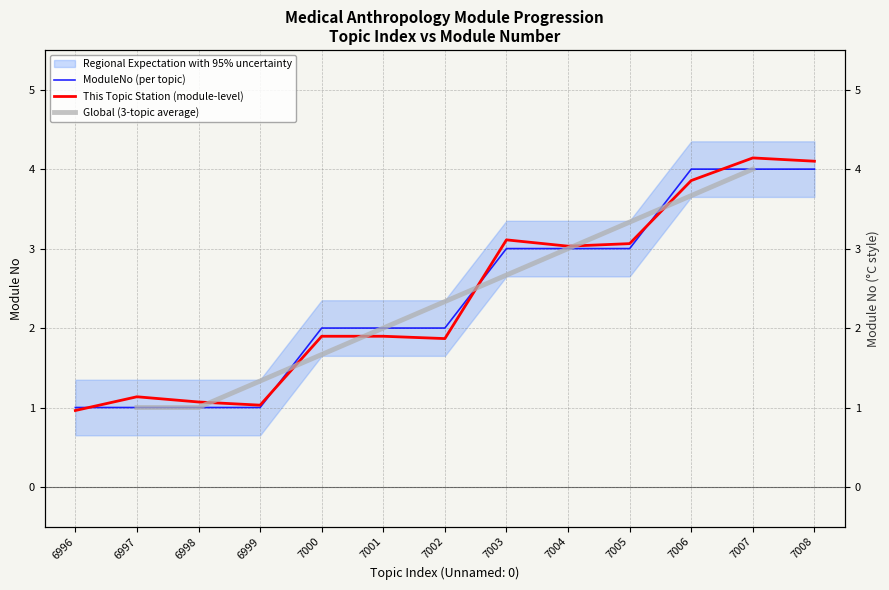

Where is the data nearest to the value 2?

7000